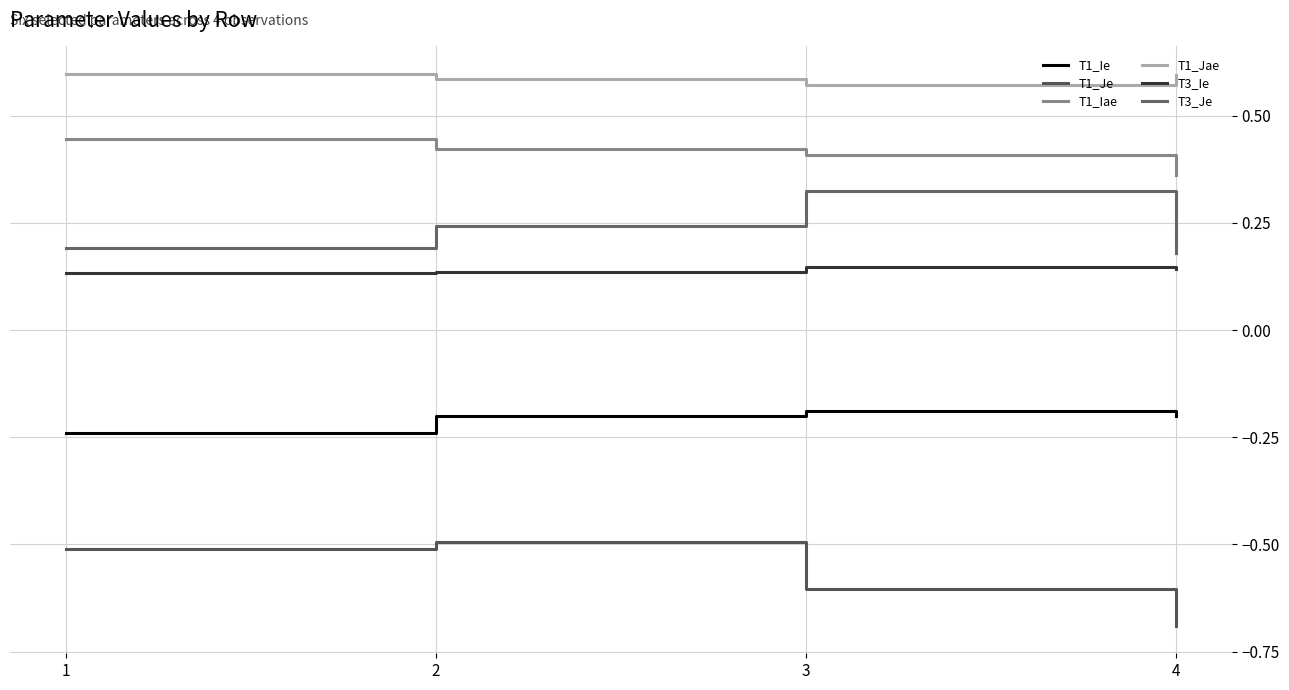

List the series in order of their peak value, highest first.

T1_Jae, T1_Iae, T3_Je, T3_Ie, T1_Ie, T1_Je